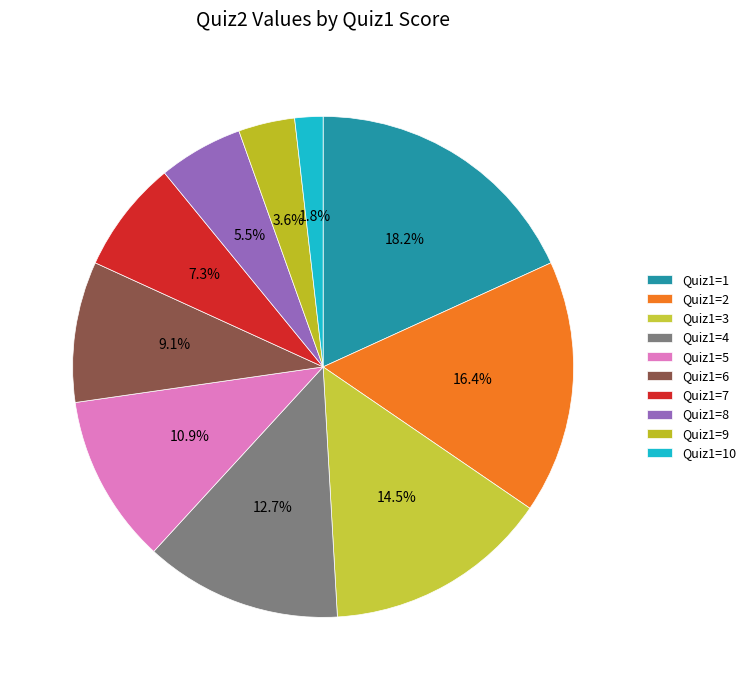

To the nearest percent, what is the average slice percentage?

10%